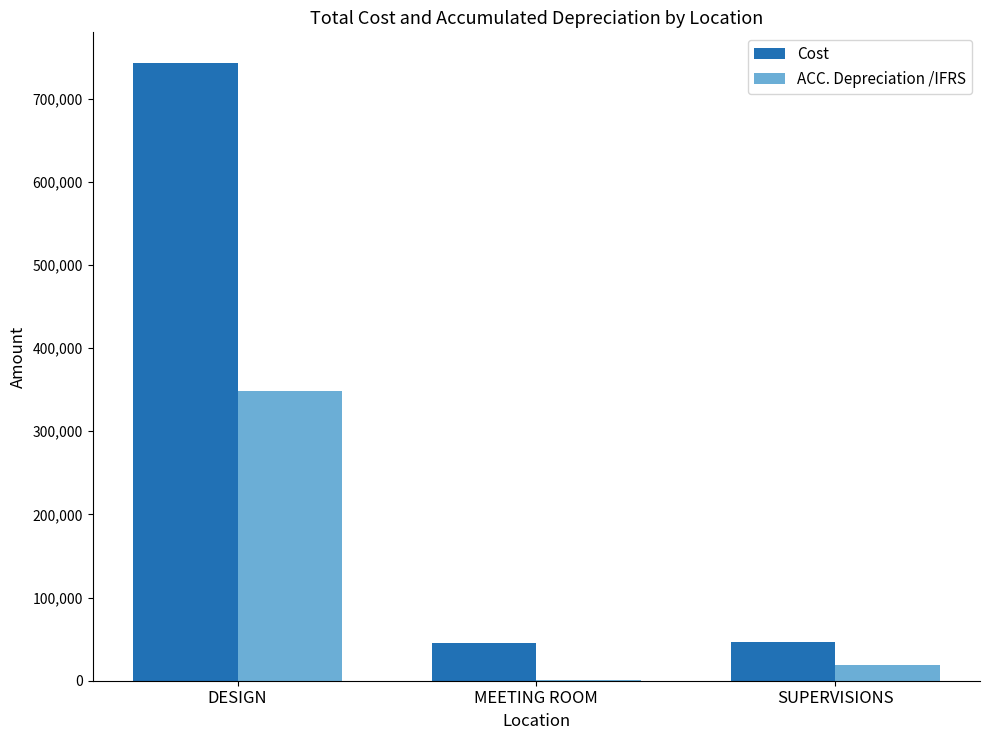

Which series changed the most between DESIGN and MEETING ROOM?

Cost